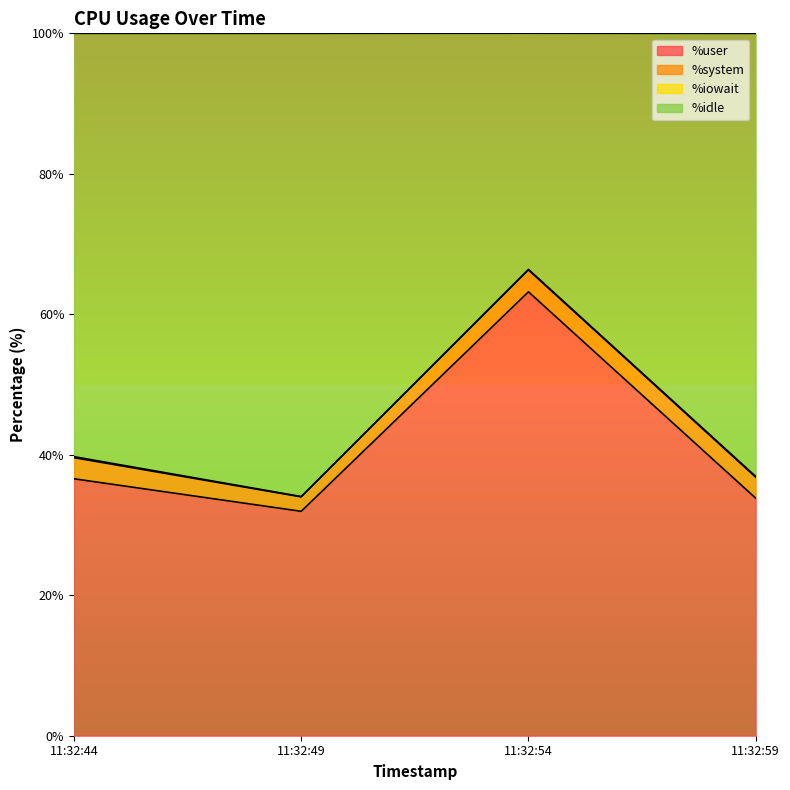

True or false: %user has a value of 18.9 at 11:32:49.

False